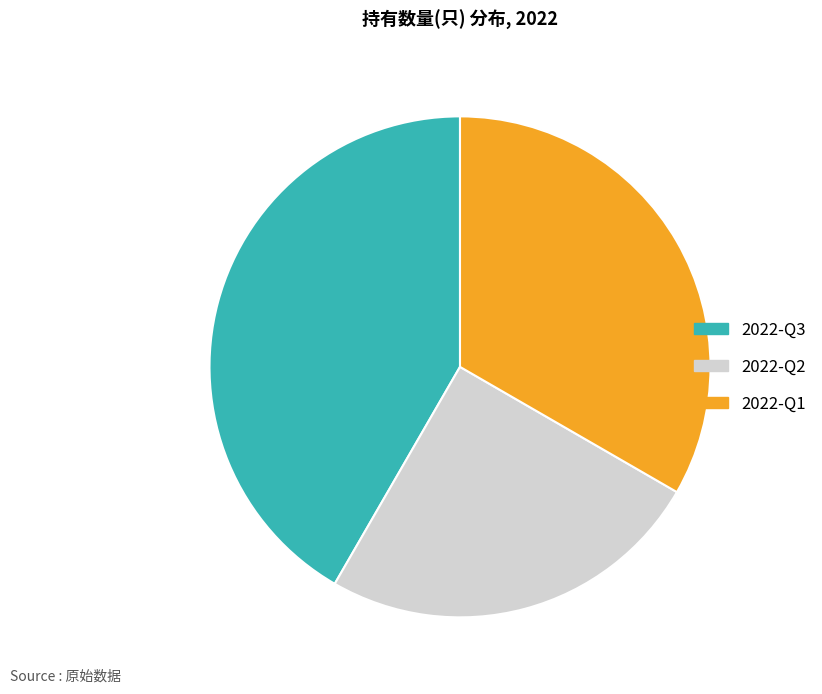

Count the number of slices in the pie.

3